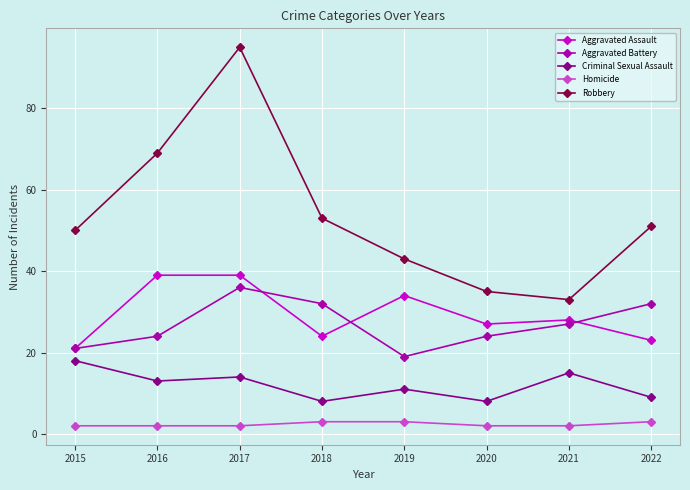

What is the minimum value for Robbery?

33